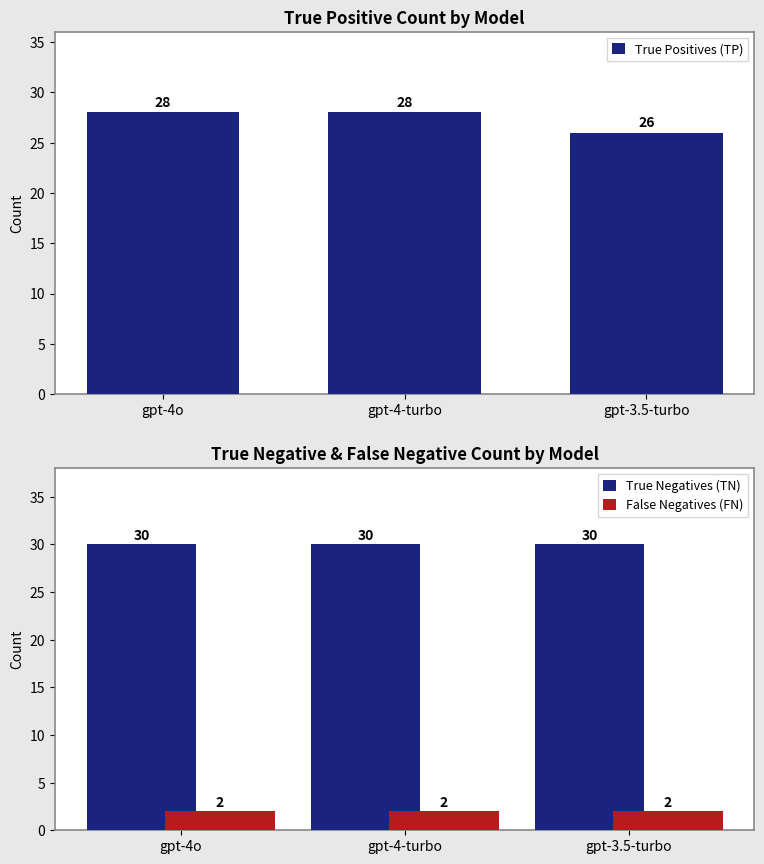

Which series has the largest total across all categories?

True Negatives (TN)